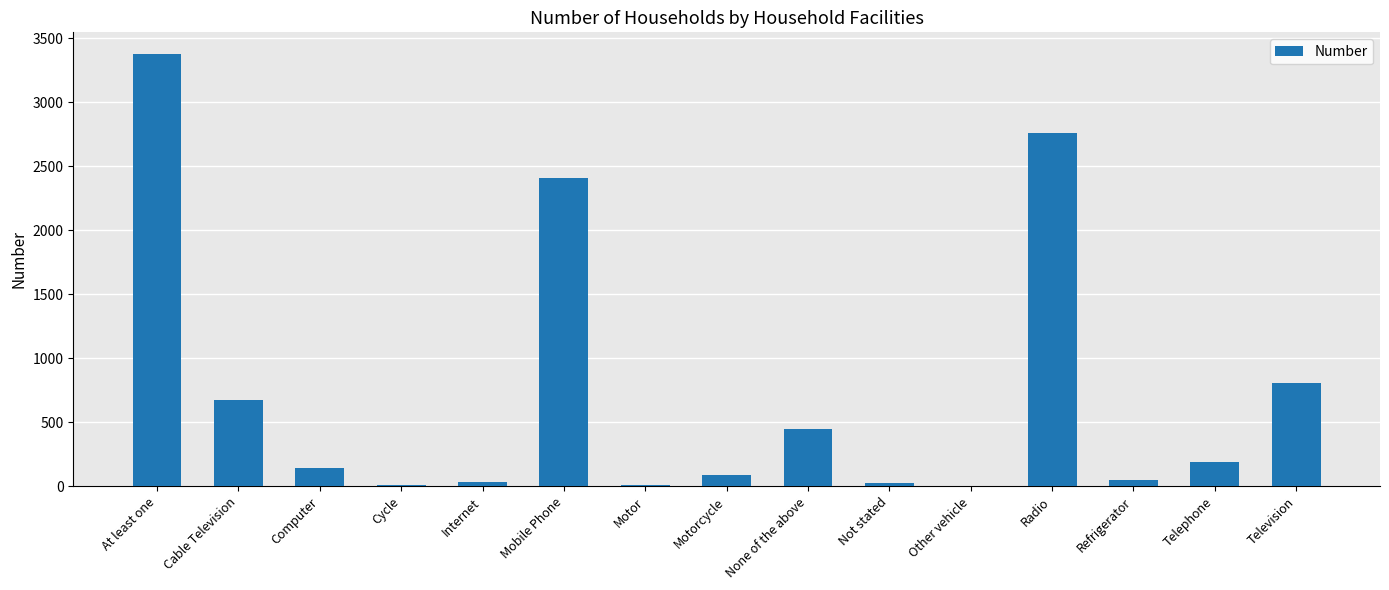

True or false: the data shows 451 at None of the above.

True